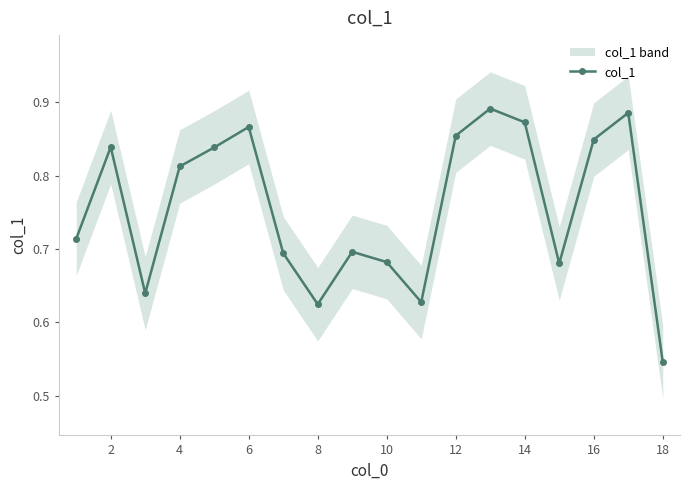

How many interior local valleys does the col_1 series have?

4